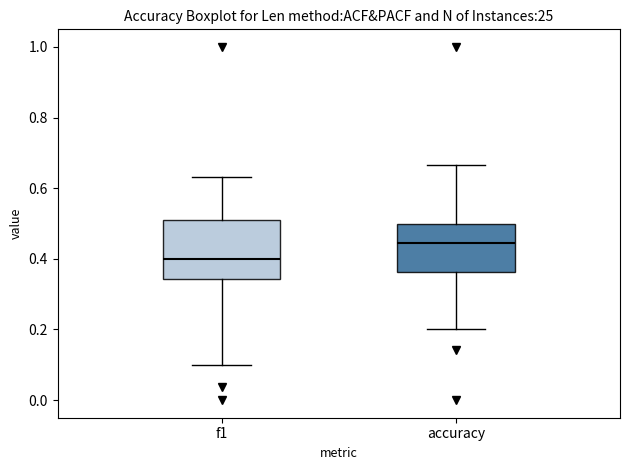

Reading left to right, read every box against the y-axis: the position of its median line, the range the box covers, and the ends of its whiskers. The values are not printed on the chart, so give them approximately, as read against the axis.

f1: median 0.40, box 0.34 to 0.52, whiskers 0.10 to 0.64
accuracy: median 0.44, box 0.36 to 0.50, whiskers 0.20 to 0.66